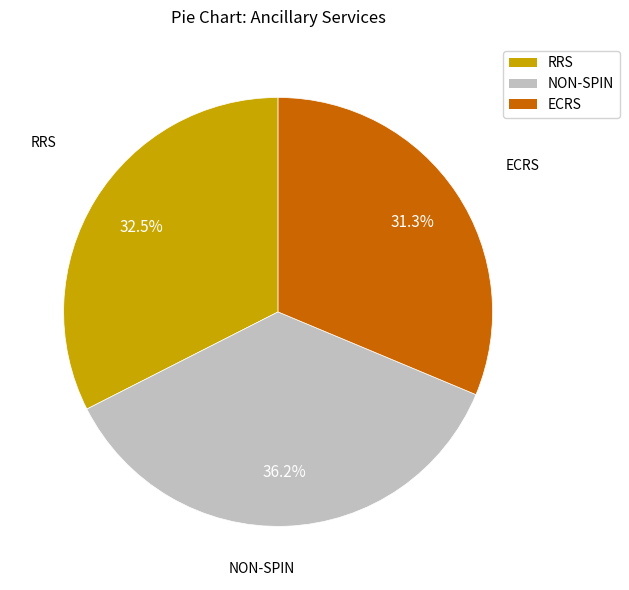

Is there any slice that represents more than half of the pie?

No